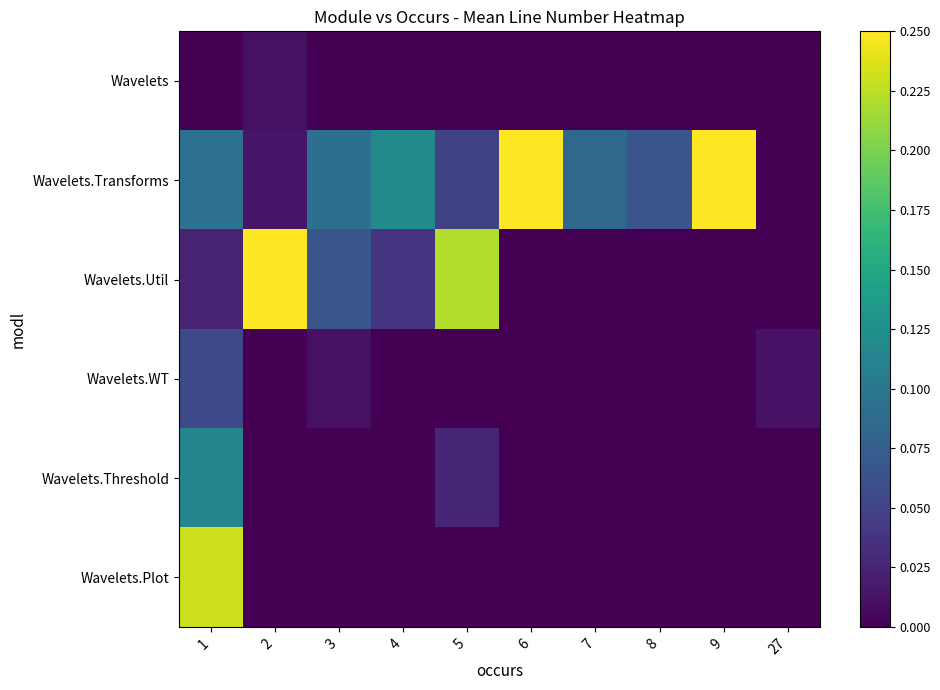

List the series in order of their peak value, lowest first.

Wavelets, Wavelets.WT, Wavelets.Threshold, Wavelets.Plot, Wavelets.Util, Wavelets.Transforms